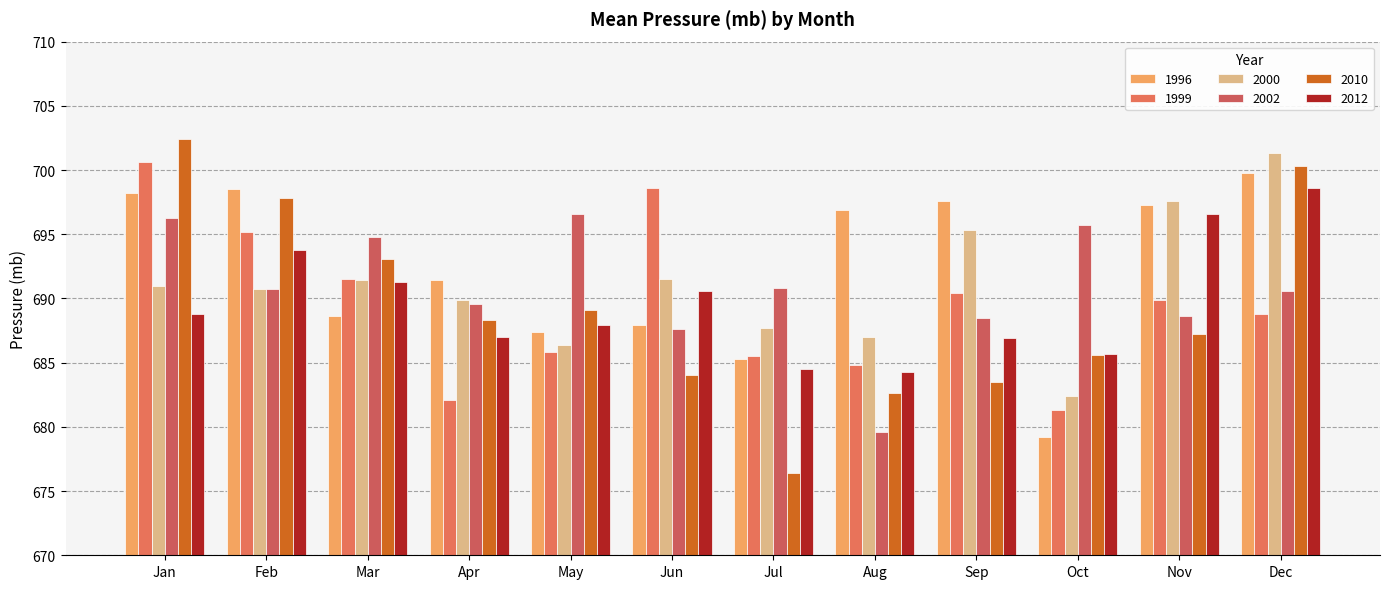

What is the value of the 2002 bar at the 12th from the left?

690.6